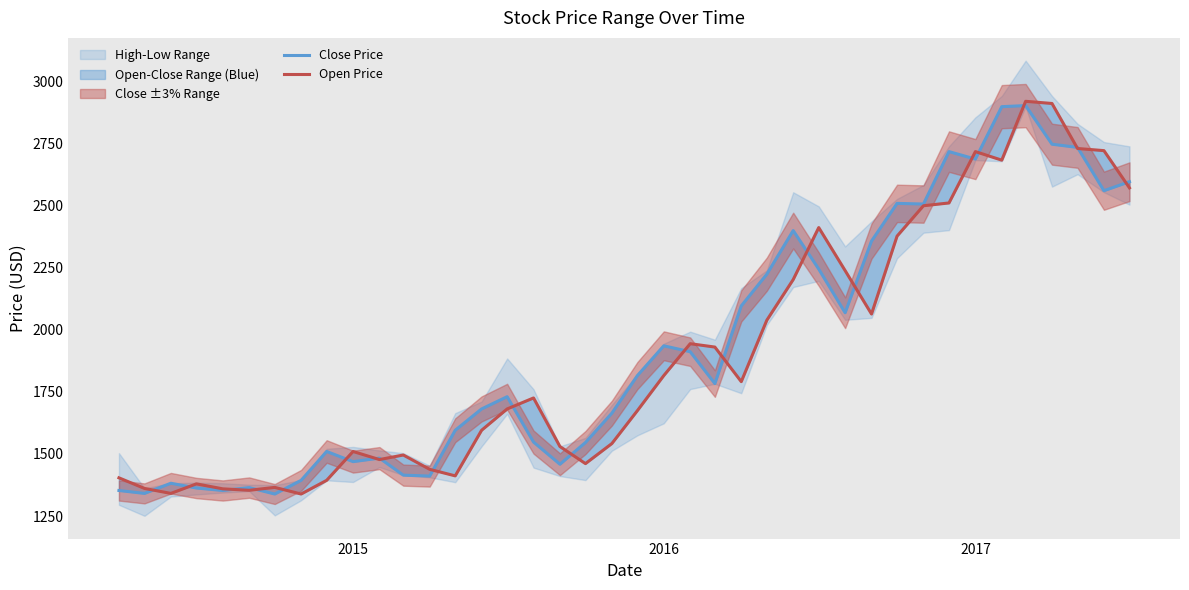

True or false: Open Price and Close Price intersect in this chart.

True